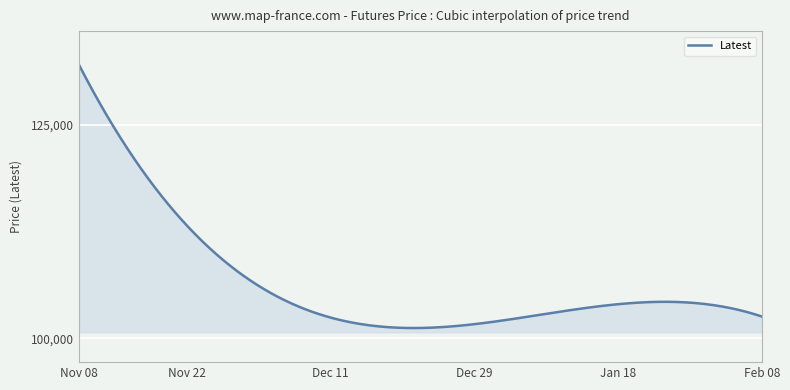

What is the smallest value displayed?

101186.0